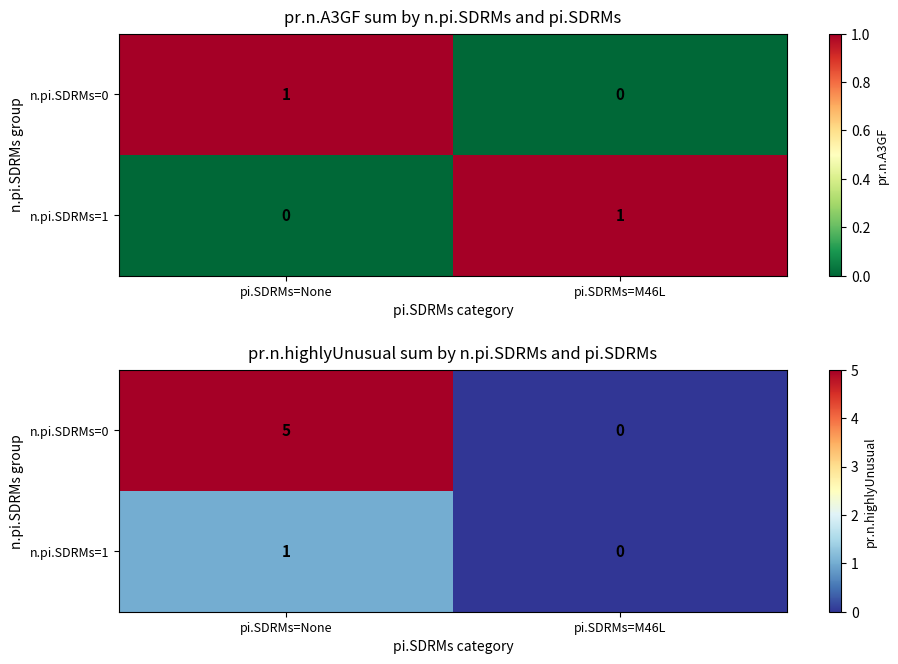

What is the sum of the n.pi.SDRMs=1 values at pi.SDRMs=M46L and pi.SDRMs=None?

1